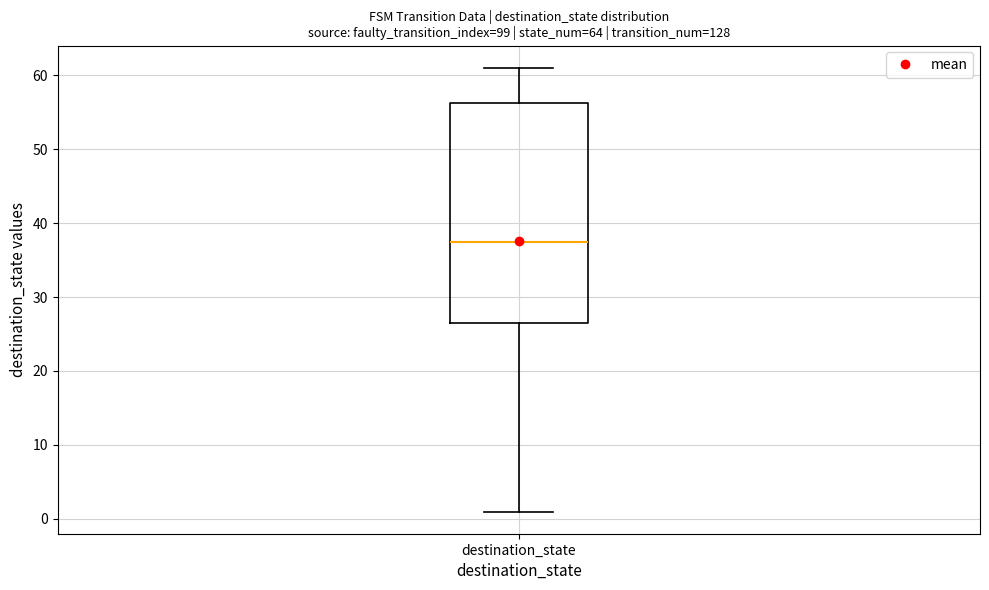

Read this box plot against the y-axis: the position of the median line, the range covered by the box, and the ends of both whiskers. The values are not printed on the chart, so give them approximately, as read against the axis.

median 38, box 27 to 56, whiskers 1 to 61